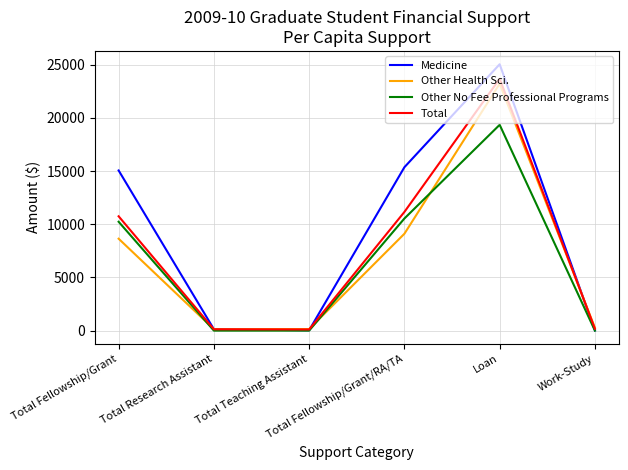

What is the total value across all series at Total Fellowship/Grant/RA/TA?

46148